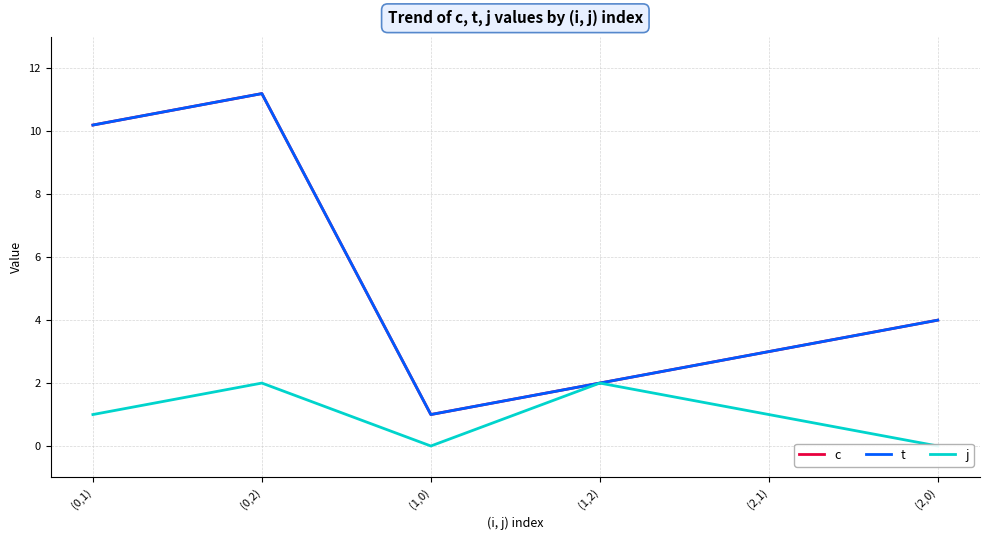

At which category does c reach its first local valley?

(1,0)